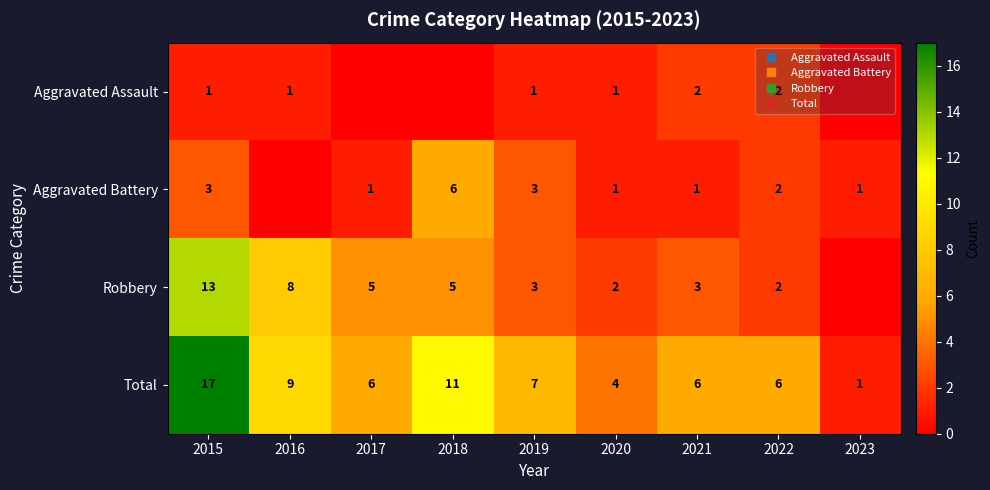

What is the difference between the maximum and second lowest values in the Aggravated Assault series?

2